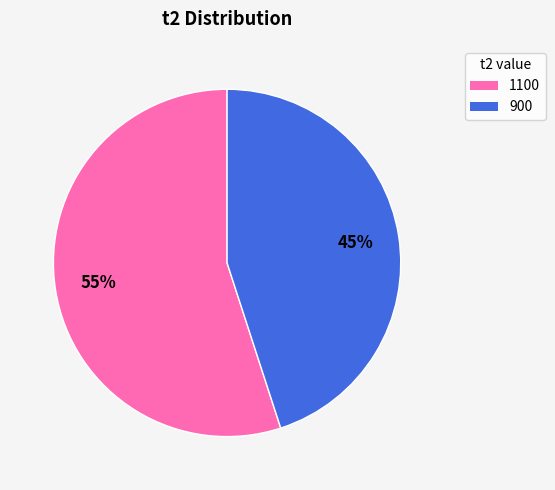

How many segments does this pie chart have?

2